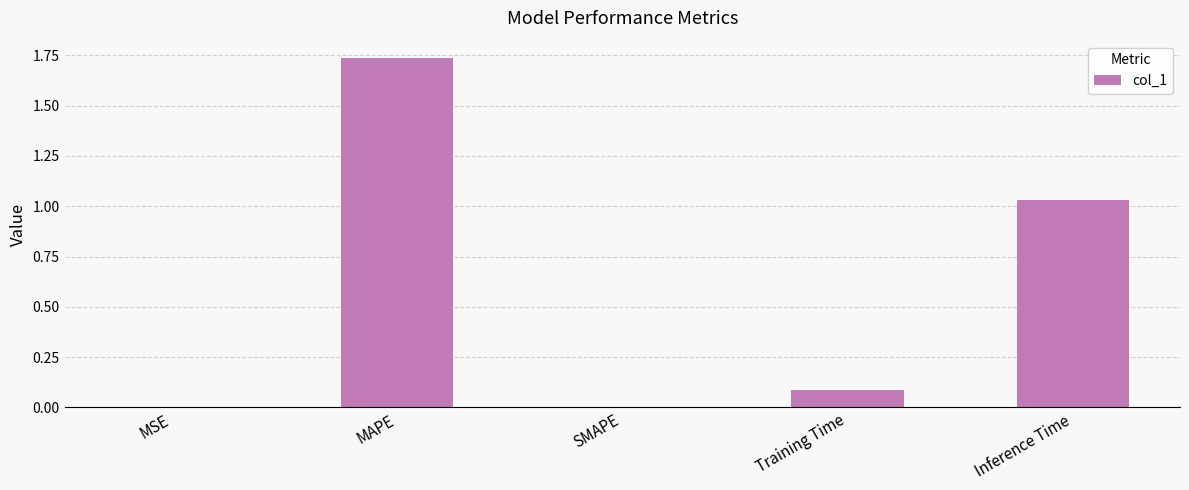

What is the sum of all values?

2.9